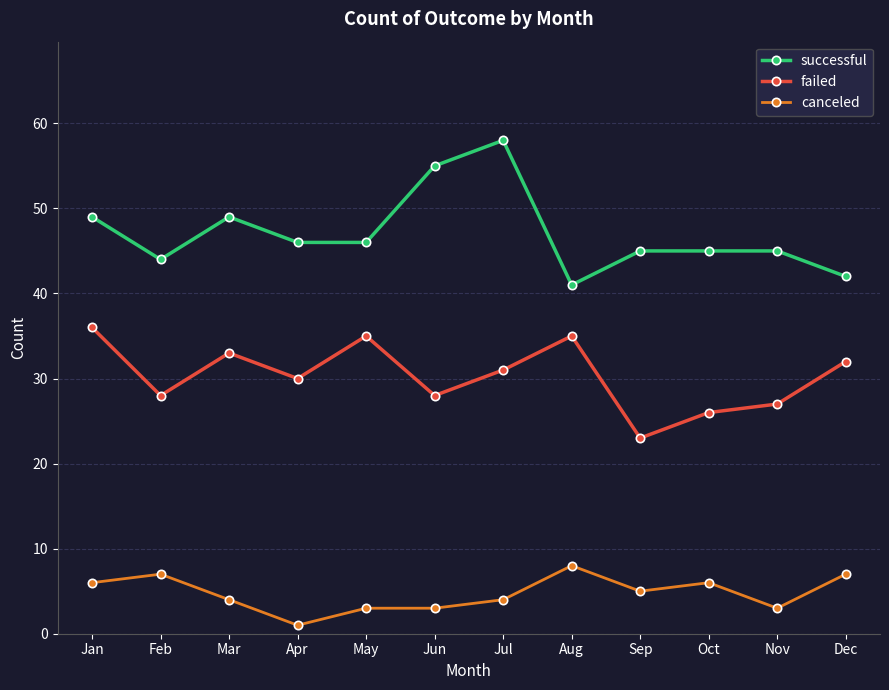

Which series has the largest total across all categories?

successful